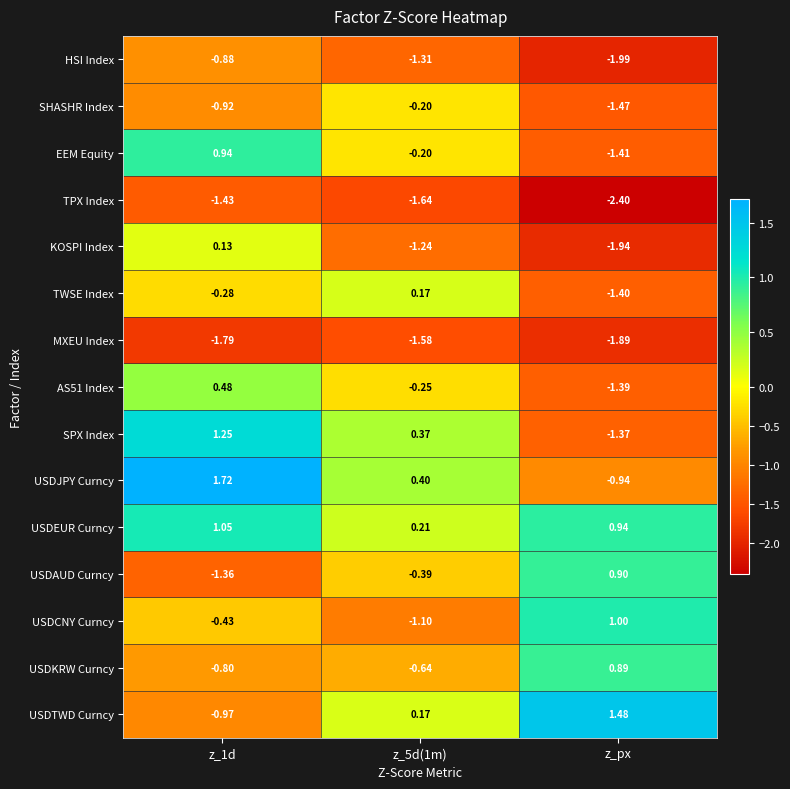

Which series changed the most between z_1d and z_5d(1m)?

KOSPI Index